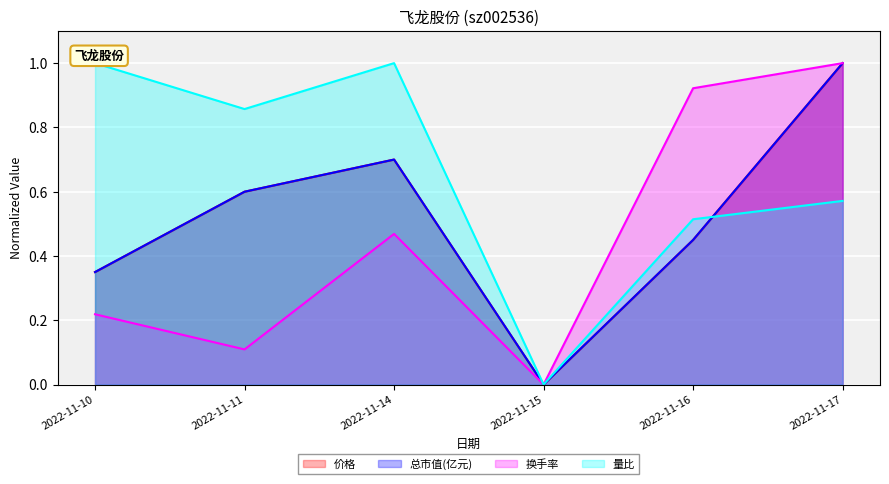

Is the value of 价格 at 2022-11-17 greater than the value of 换手率 at 2022-11-15?

Yes